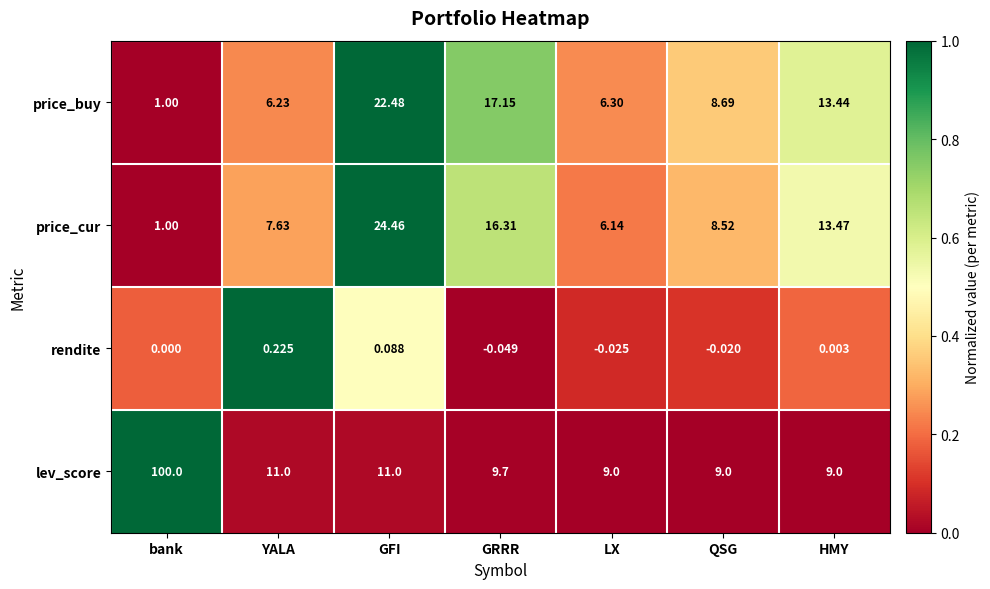

Which series has the widest spread of values?

lev_score